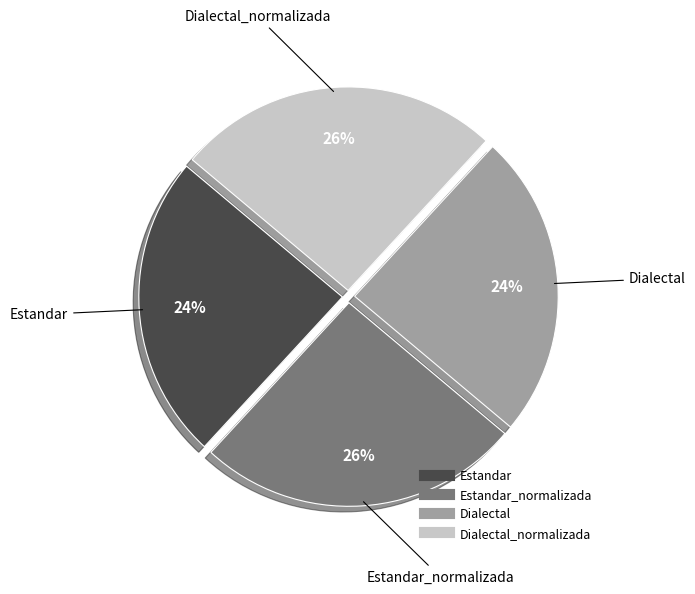

Does any single category account for the majority?

No